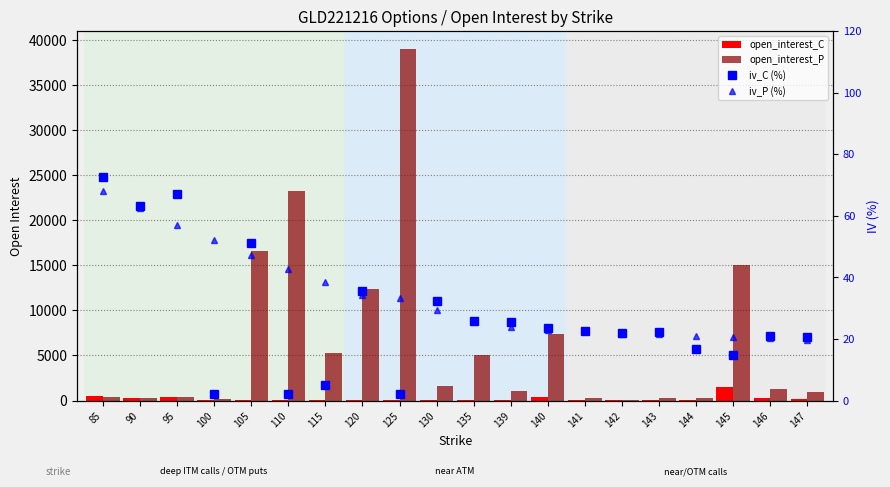

What is the value of the iv_C (%) bar at the 12th from the left?

25.5